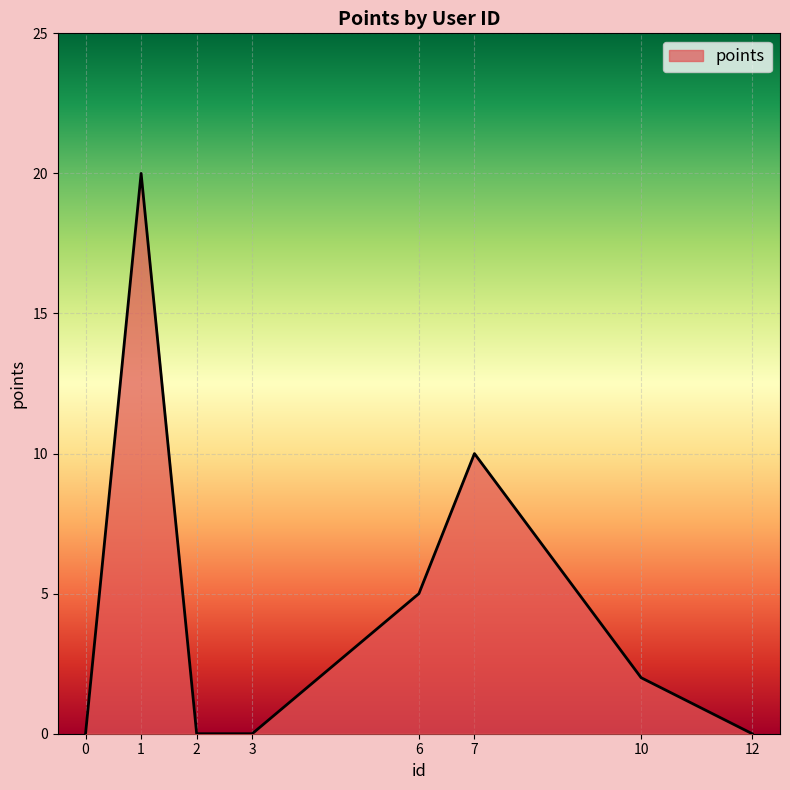

Which category has the highest value across all series?

1